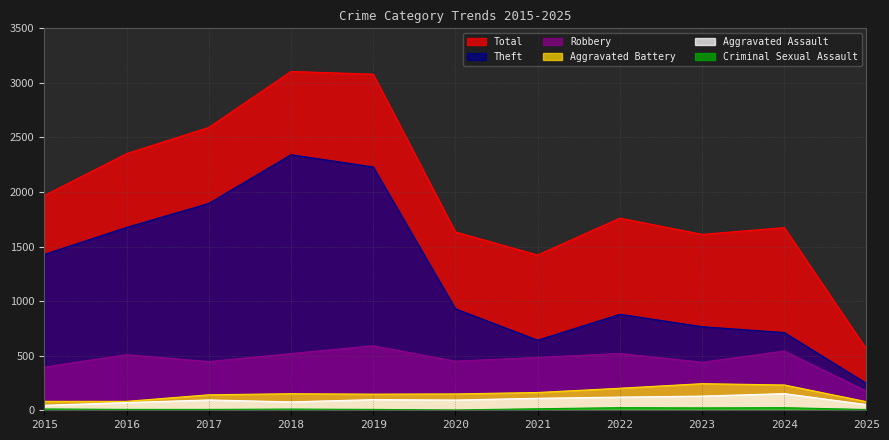

Which series has the largest total across all categories?

Total